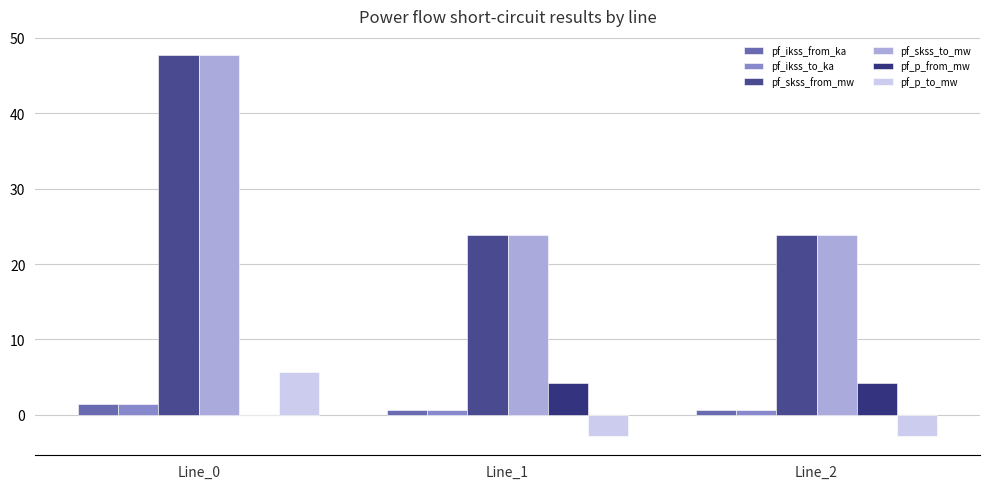

How many values in the pf_p_to_mw series exceed -2?

1